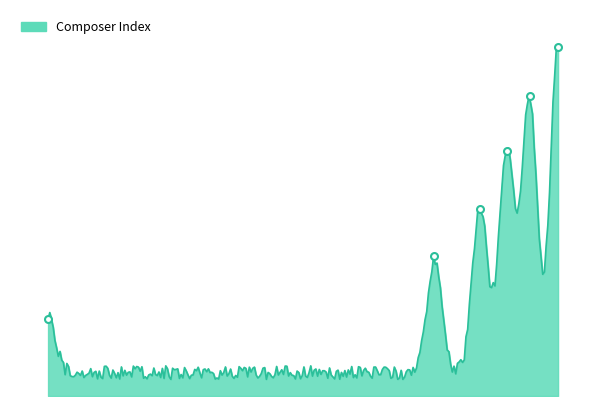

Is it true that the value at 1782 is 7.2?

False